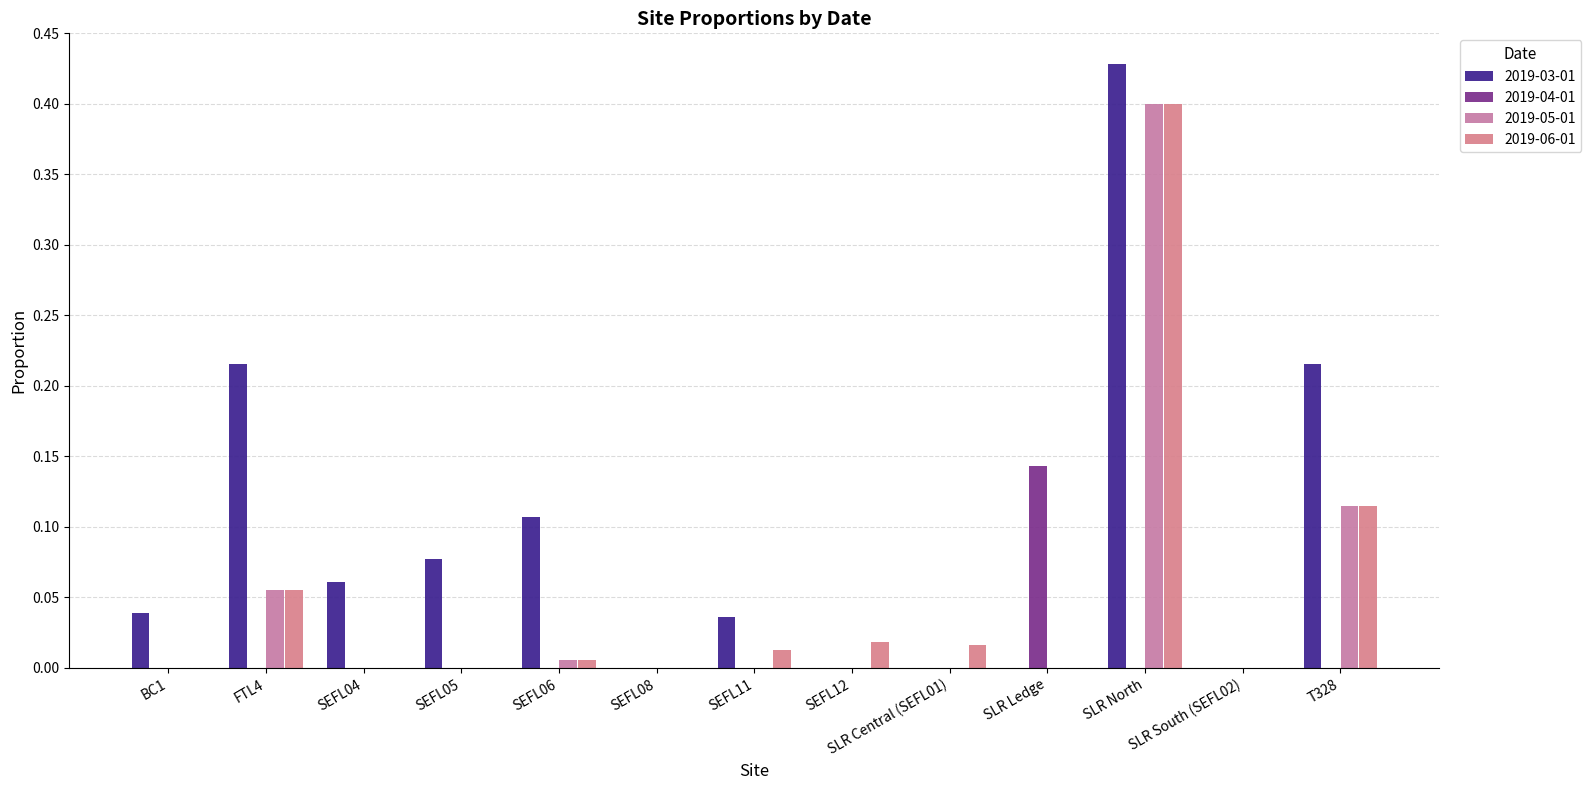

The value of 2019-03-01 at SLR Ledge is -0.2. True or false?

False